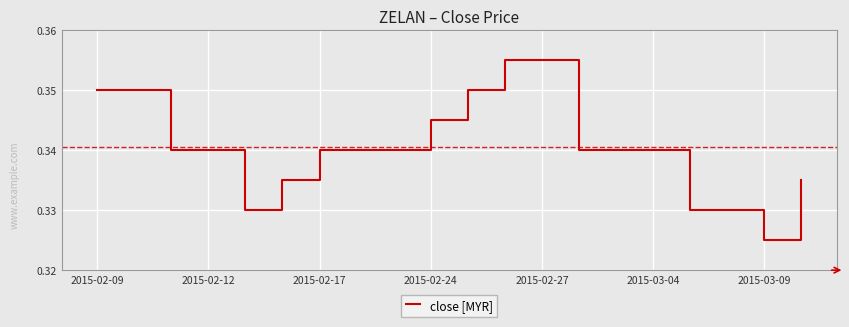

Which label corresponds to the smallest value in the chart?

2015-03-09